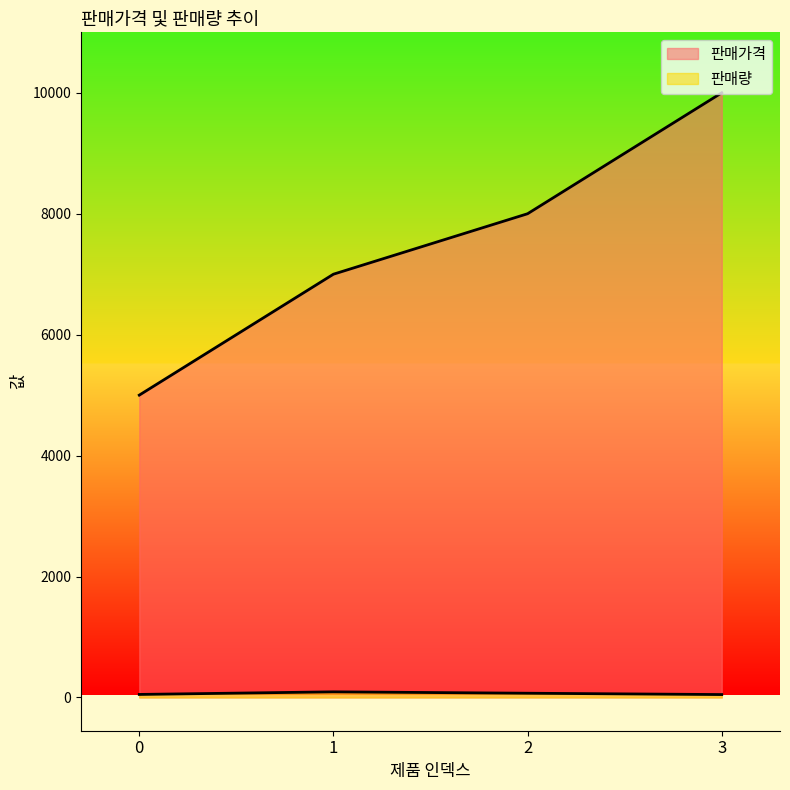

What is the difference between the highest and lowest values at 0?

4950